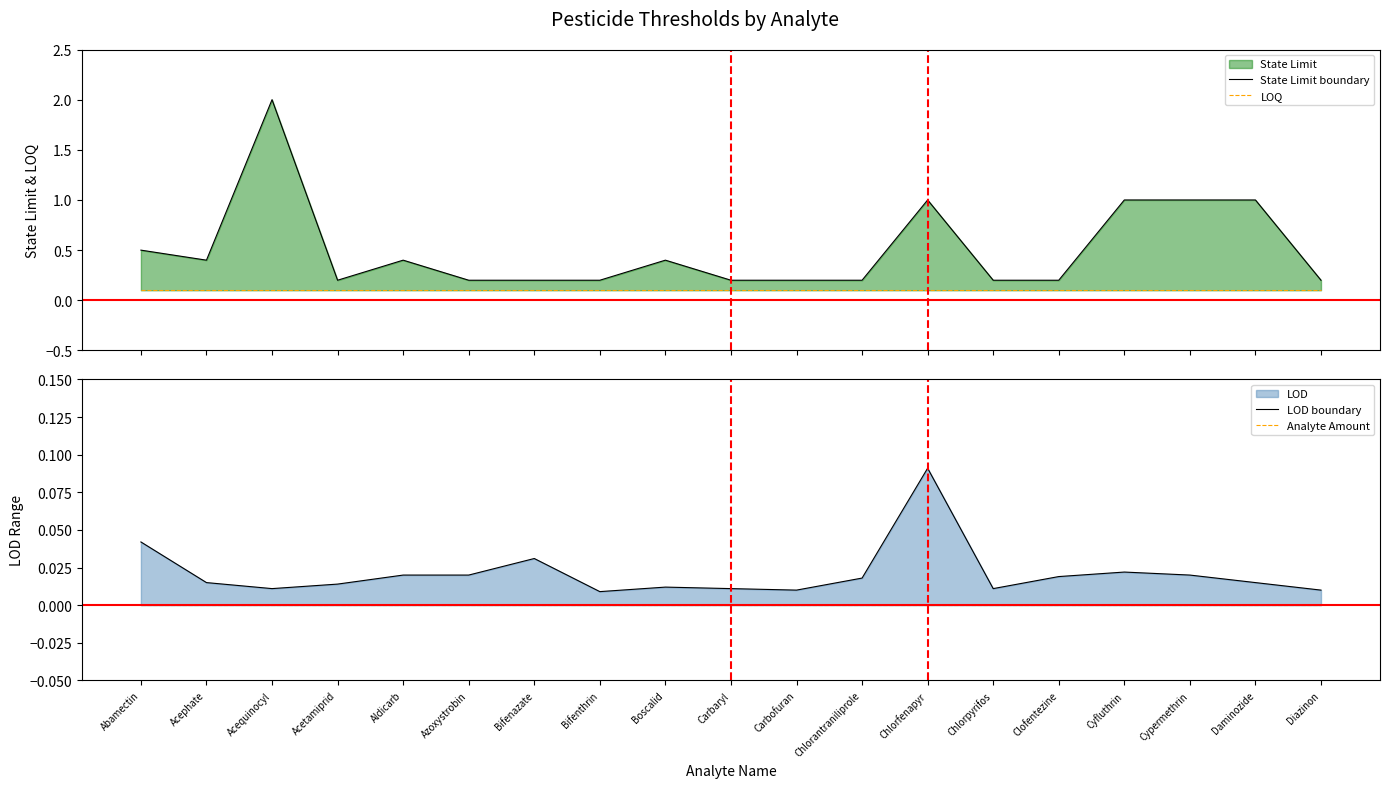

At how many categories does at least one series exceed 0?

19